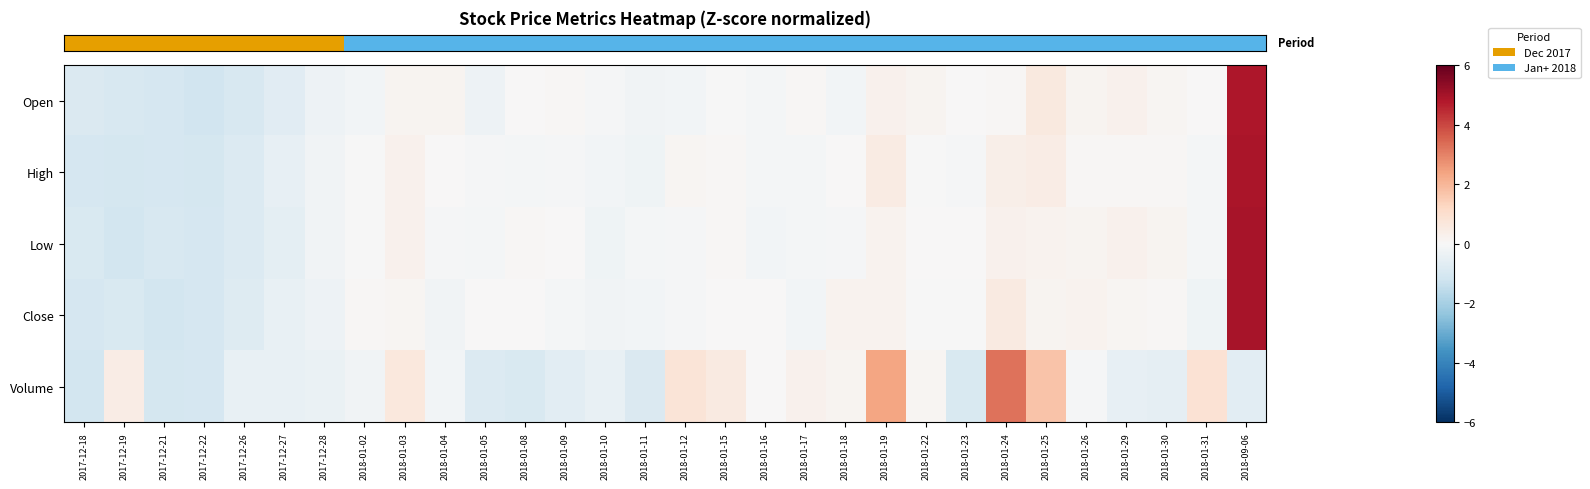

At which category is the sum across all series the highest?

2018-09-06